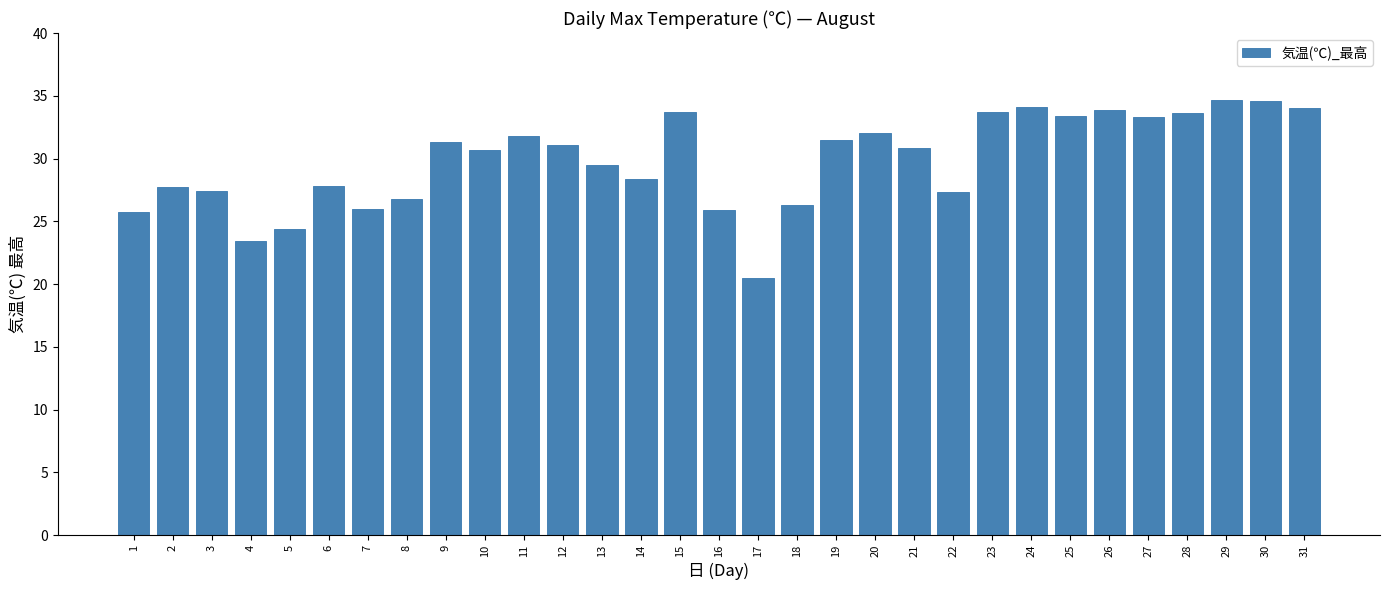

Which category has the lowest value across all series?

17